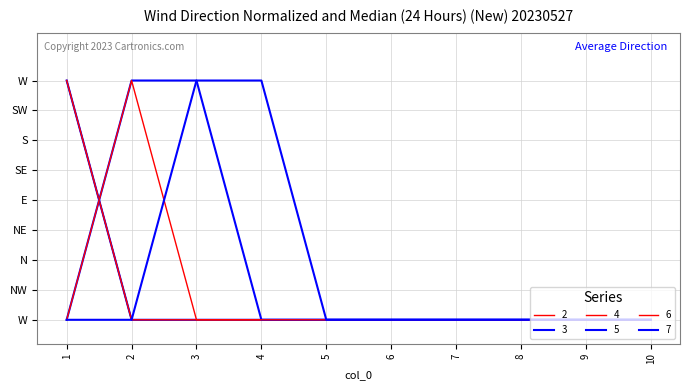

Which series has the largest total across all categories?

5